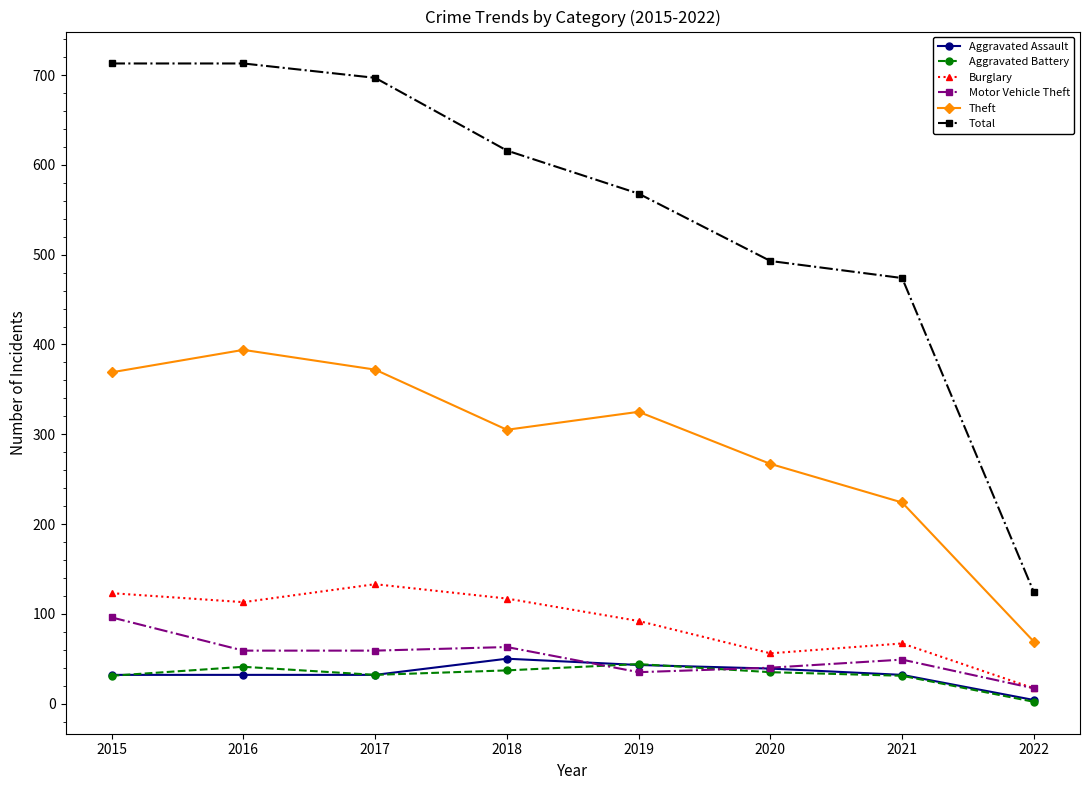

At which category does Burglary reach its first local valley?

2016